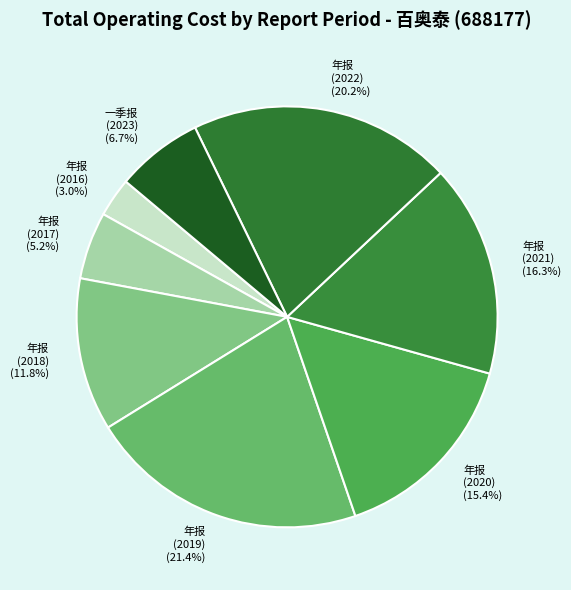

Count the number of slices in the pie.

8